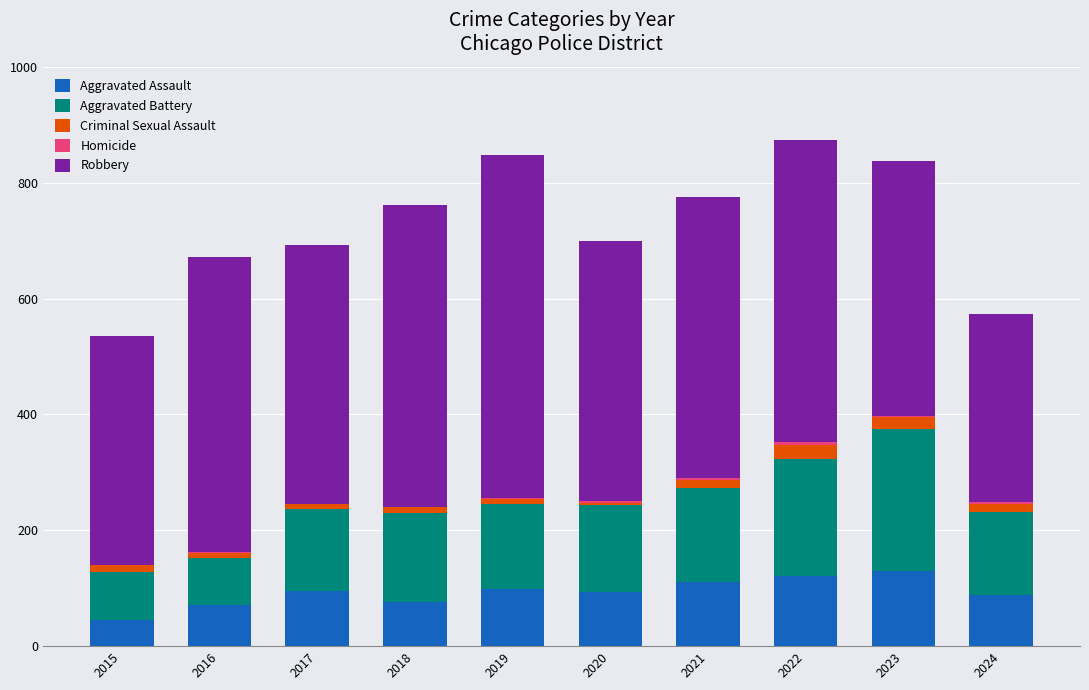

Is it true that Aggravated Assault equals 34 at 2017?

False